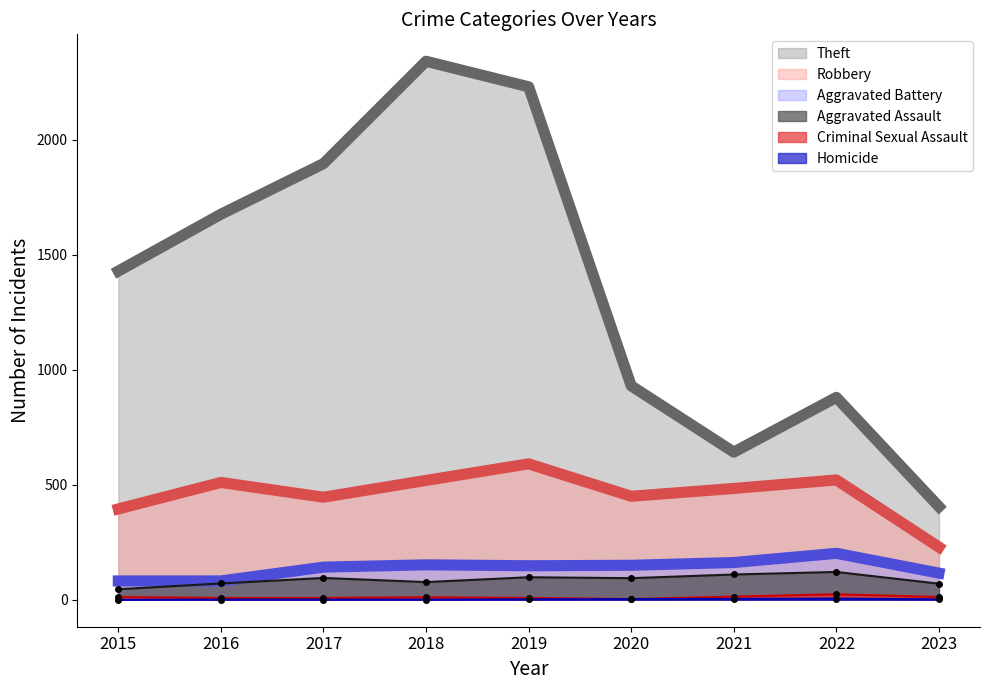

How many values in the Criminal Sexual Assault series exceed 11?

4